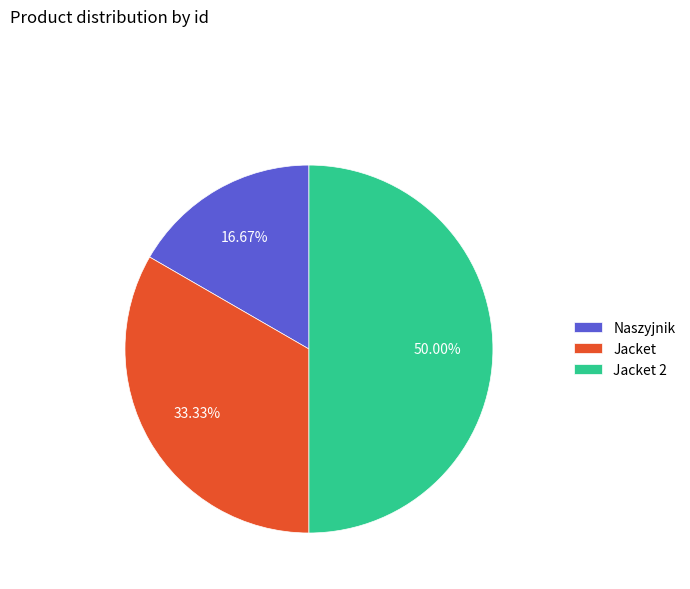

Which category has the biggest portion of the pie?

Jacket 2